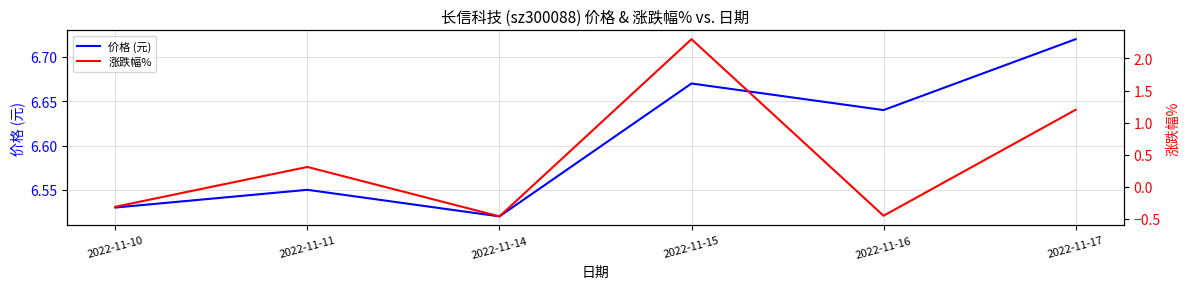

Where is the first local maximum for 价格 (元)?

2022-11-11